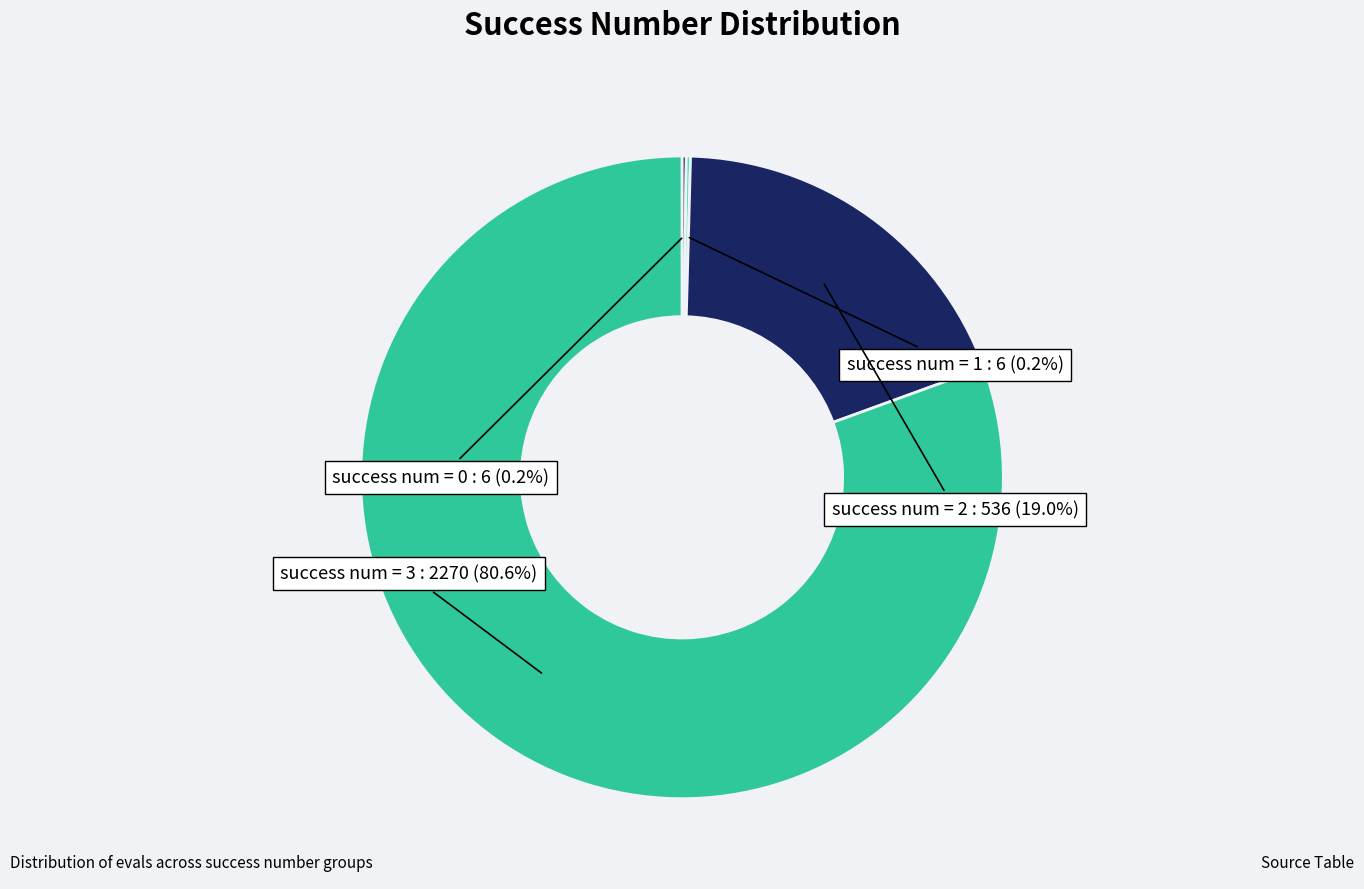

Combined, what portion of the pie is success num = 2 and success num = 3?

99.6%